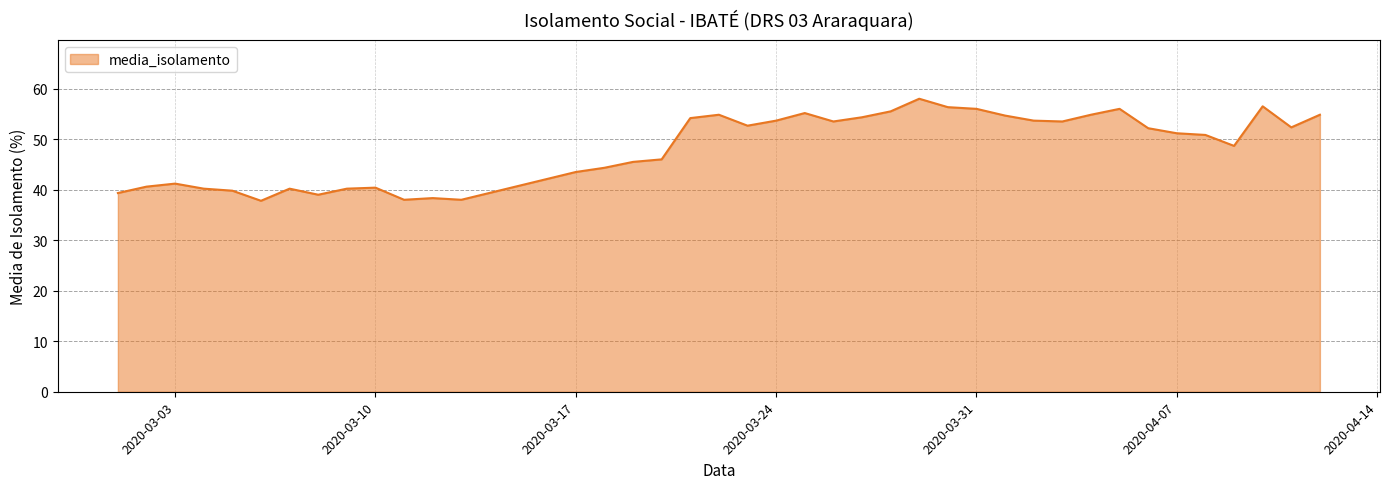

What is the sum of all values?

1935.7